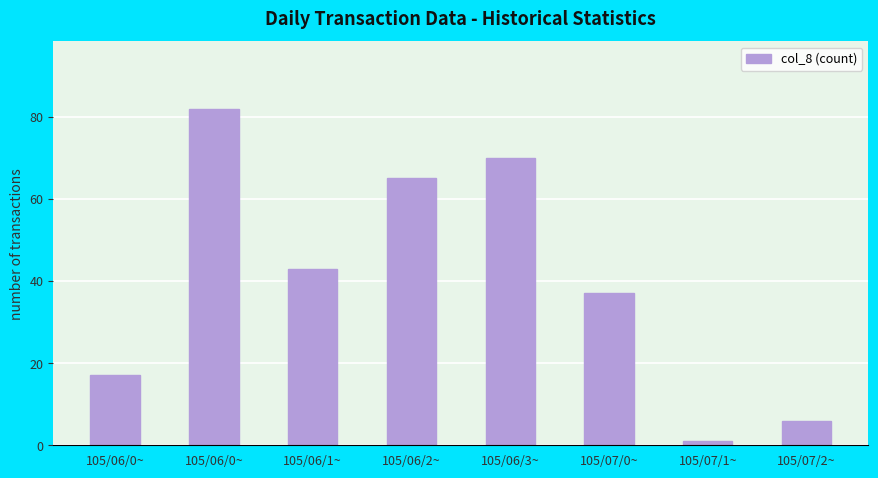

What is the smallest value displayed?

1